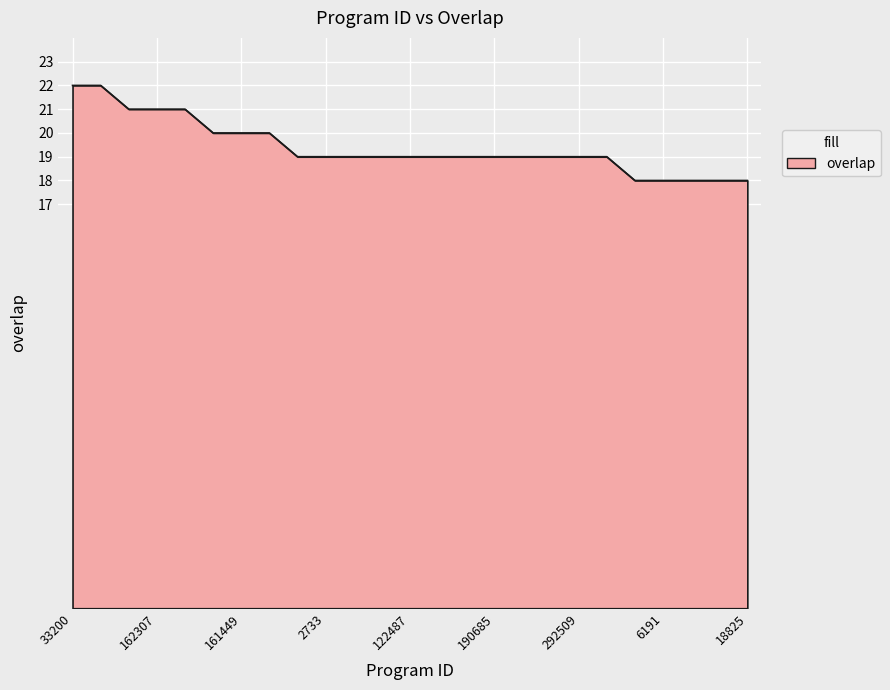

What is the greatest value displayed?

22